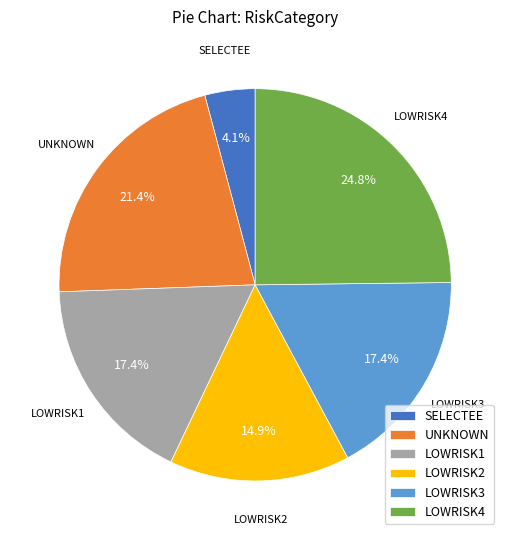

What is the smallest slice in the pie chart?

SELECTEE